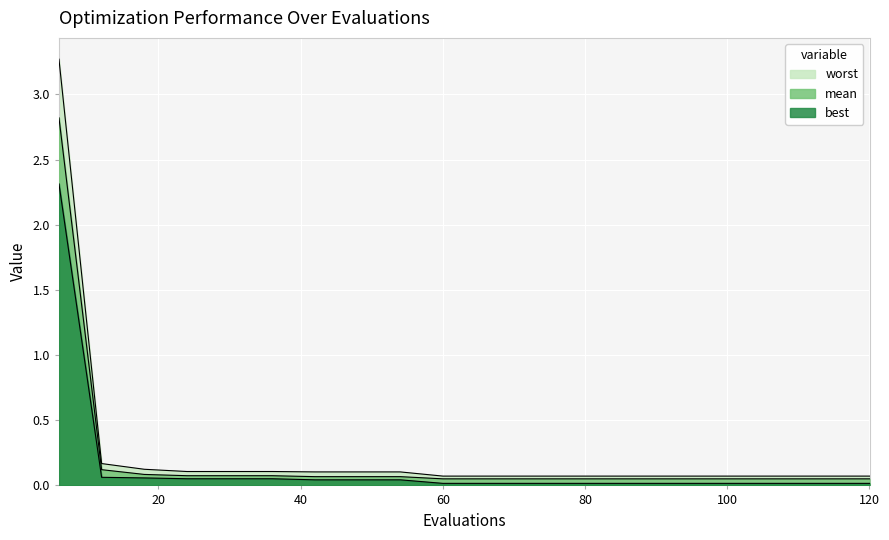

What is the difference between the highest and lowest values at 114?

0.1